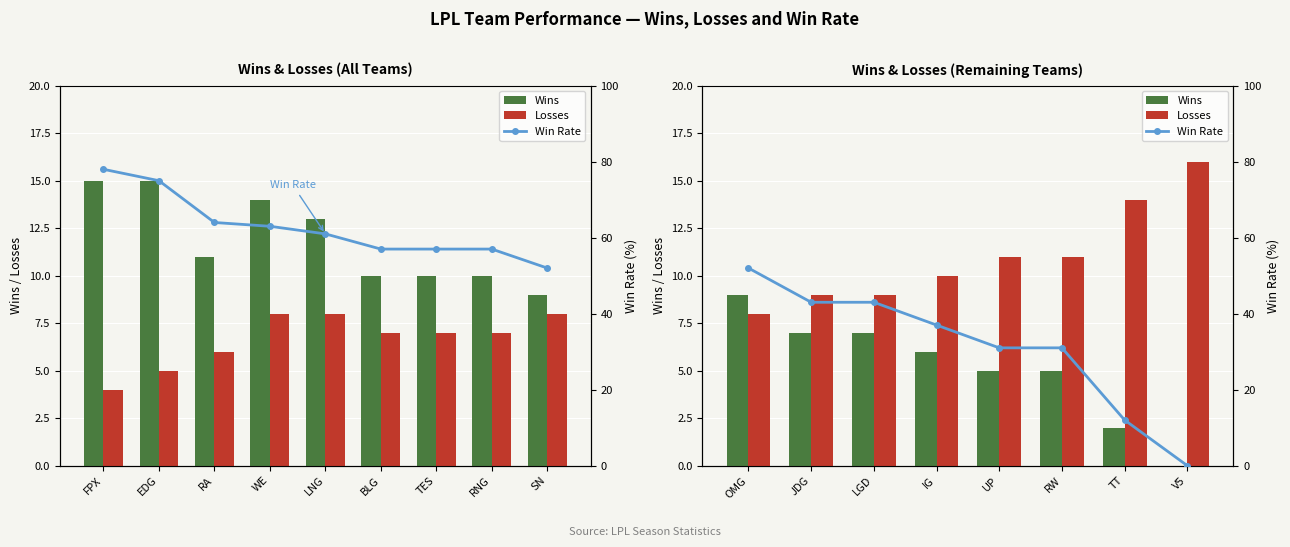

What are all the series names shown in the legend?

Wins, Losses, Win Rate